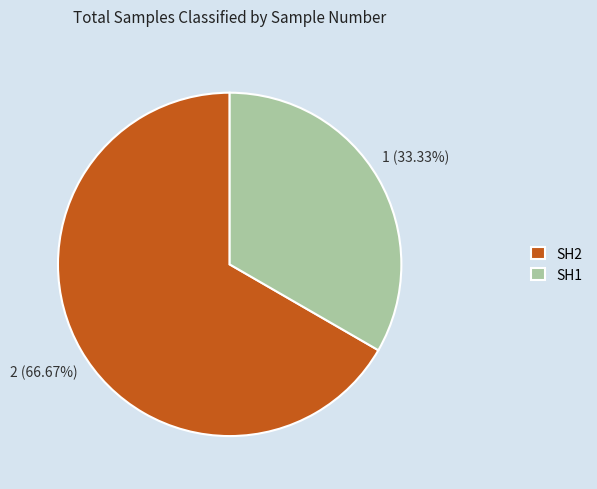

What is the majority slice?

SH2